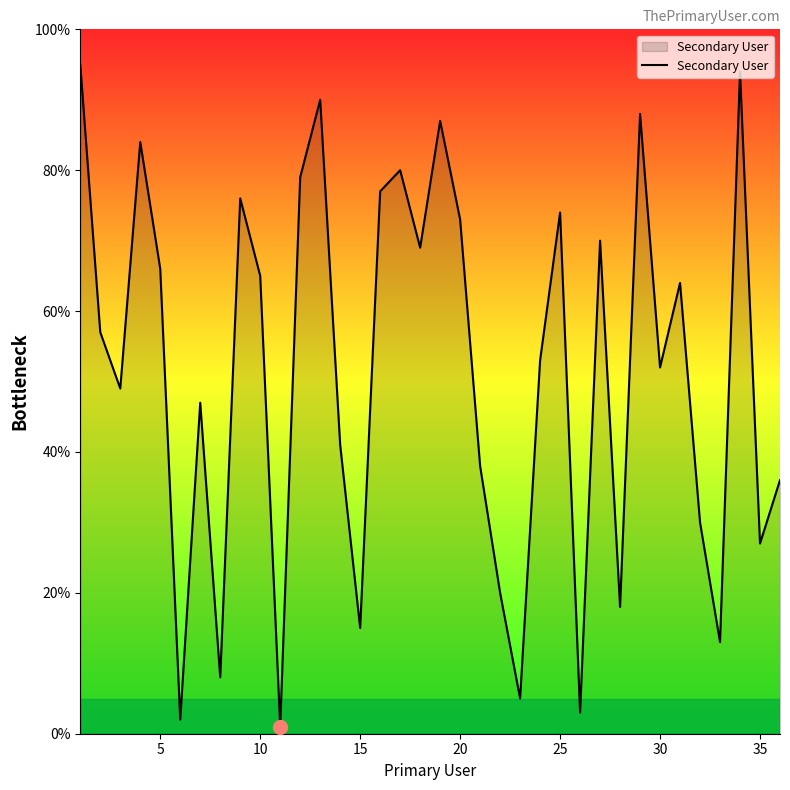

What is the maximum value shown in the chart?

95